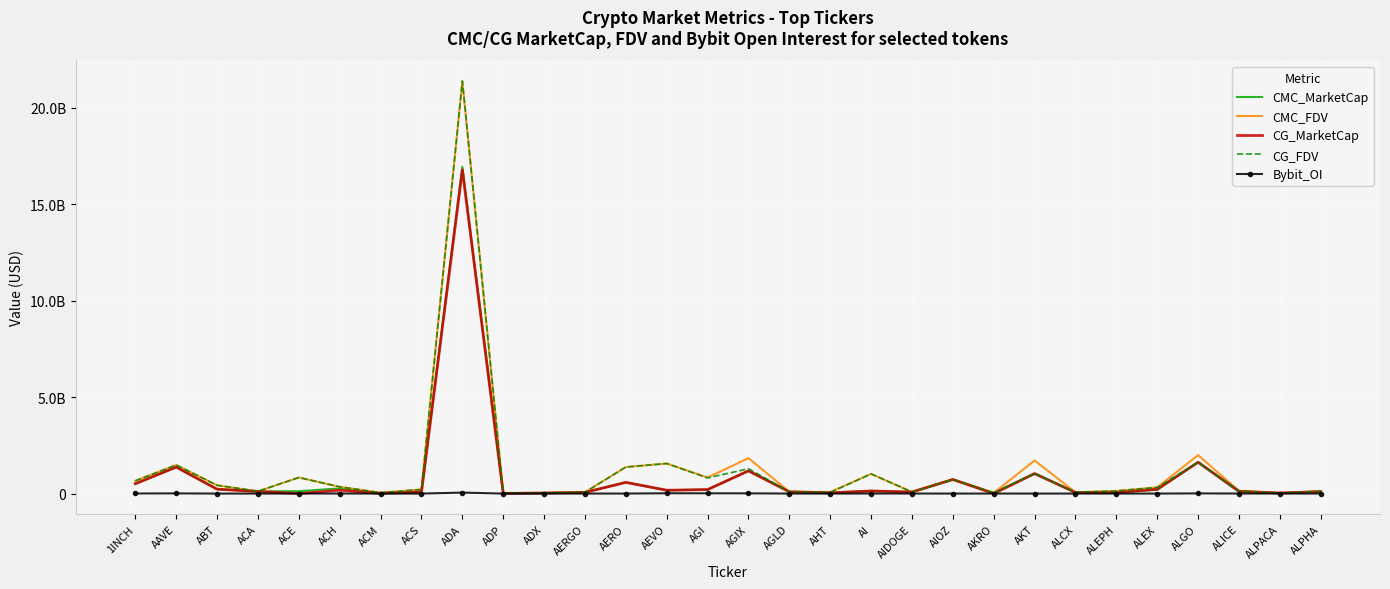

What are all the series names shown in the legend?

CMC_MarketCap, CMC_FDV, CG_MarketCap, CG_FDV, Bybit_OI